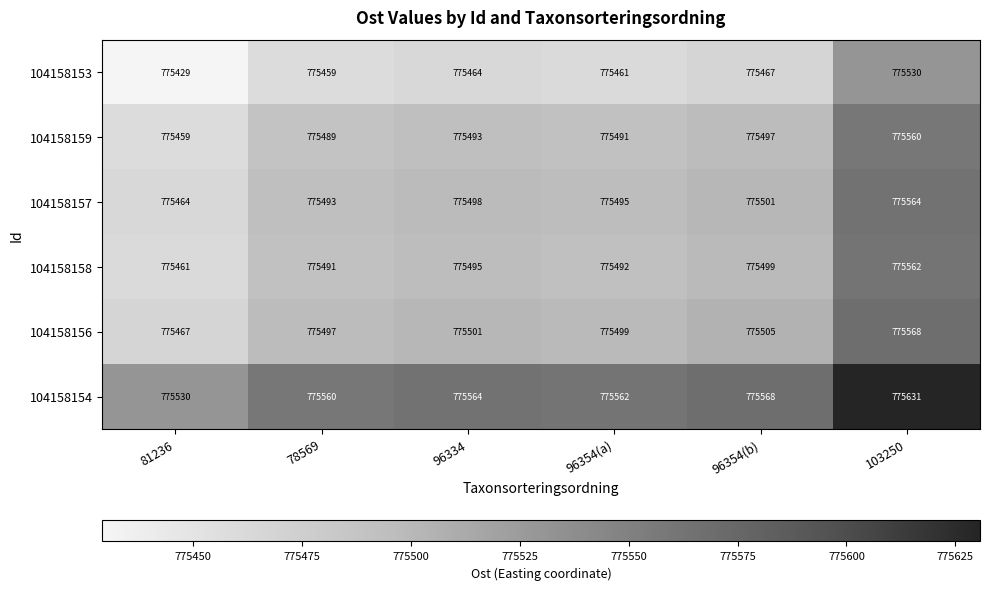

What is the spread (max minus min) of values at 96334?

100